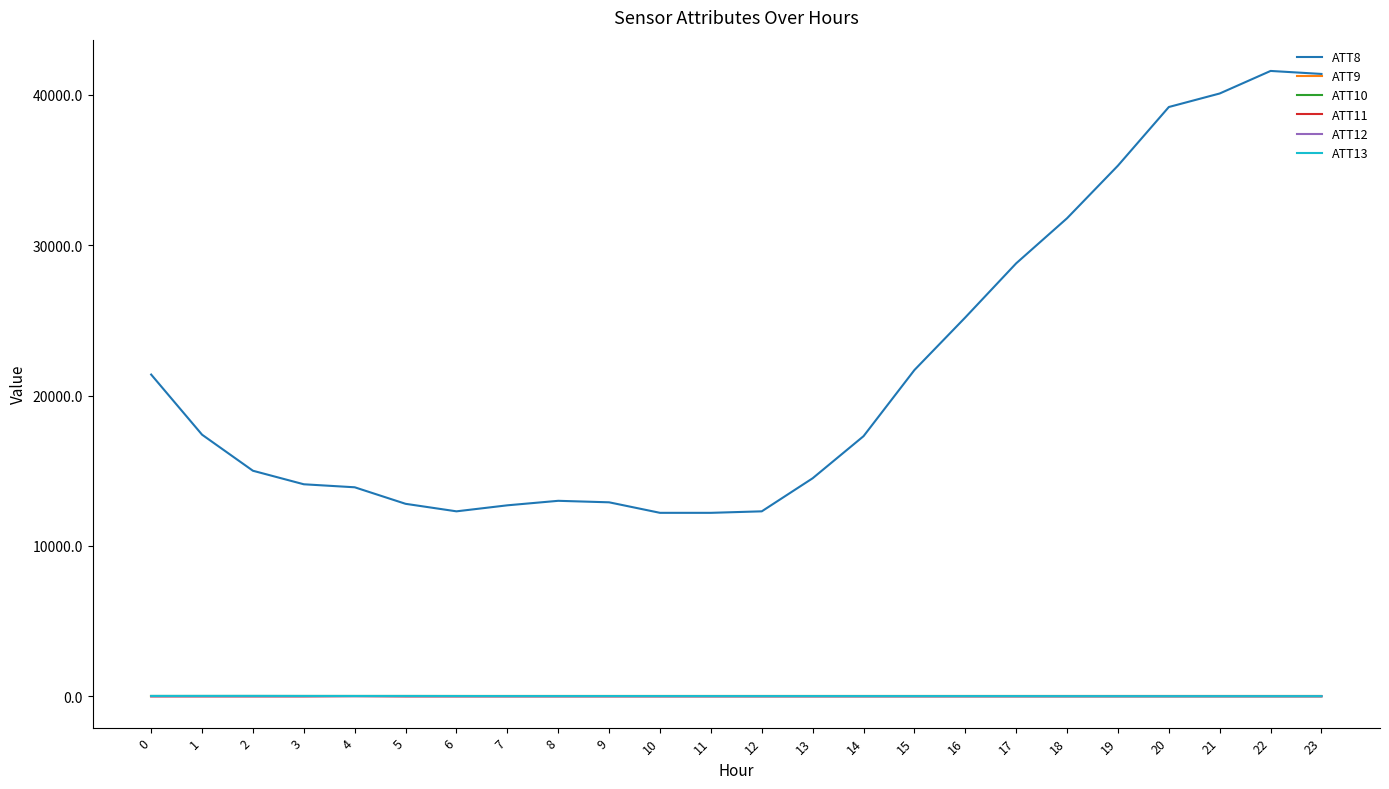

Does the chart have visible grid lines?

No